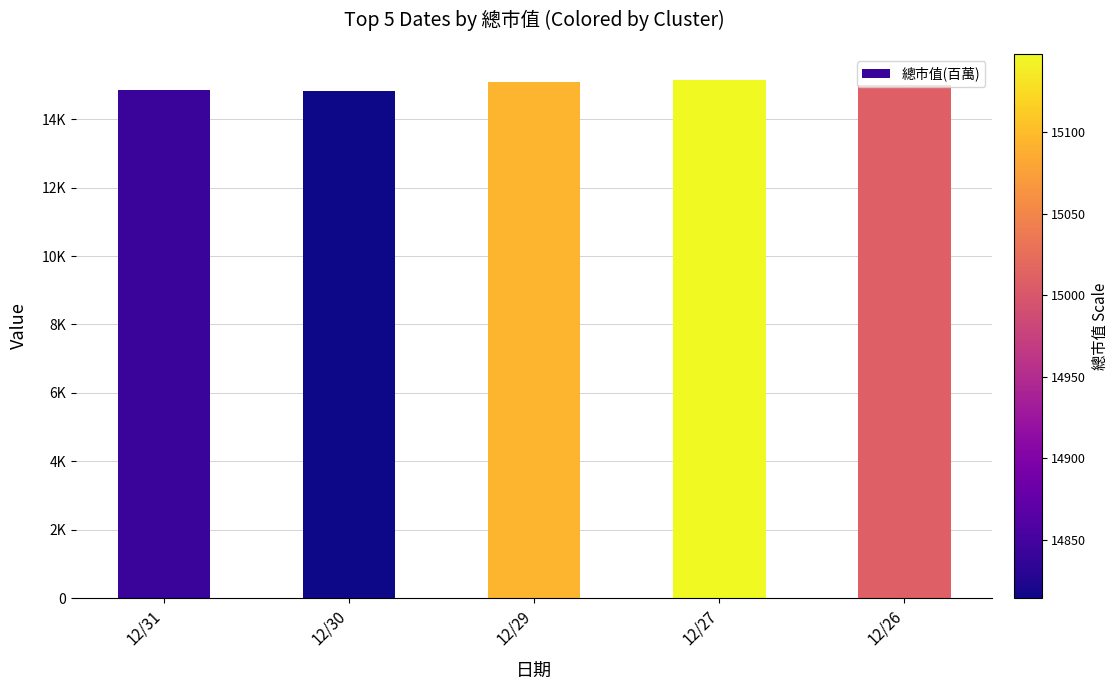

What is the change in value from 12/31 to 12/29?

+251